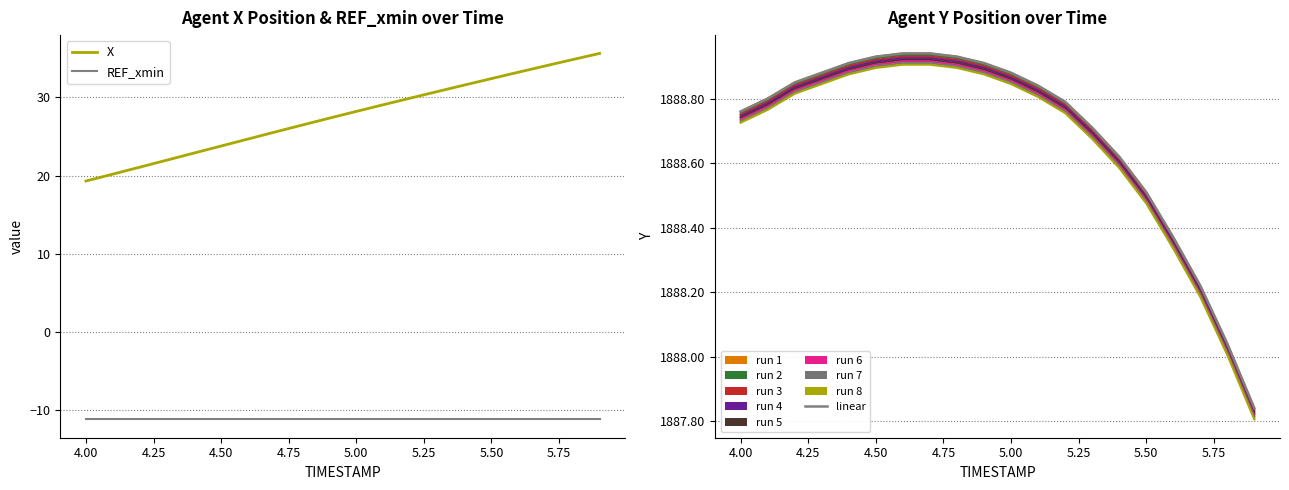

Read the REF_xmin value at 5.3.

-11.2